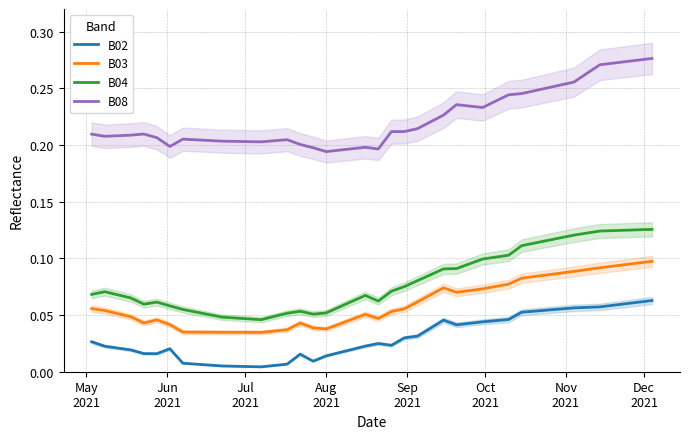

True or false: B02 and B08 cross at least once.

False